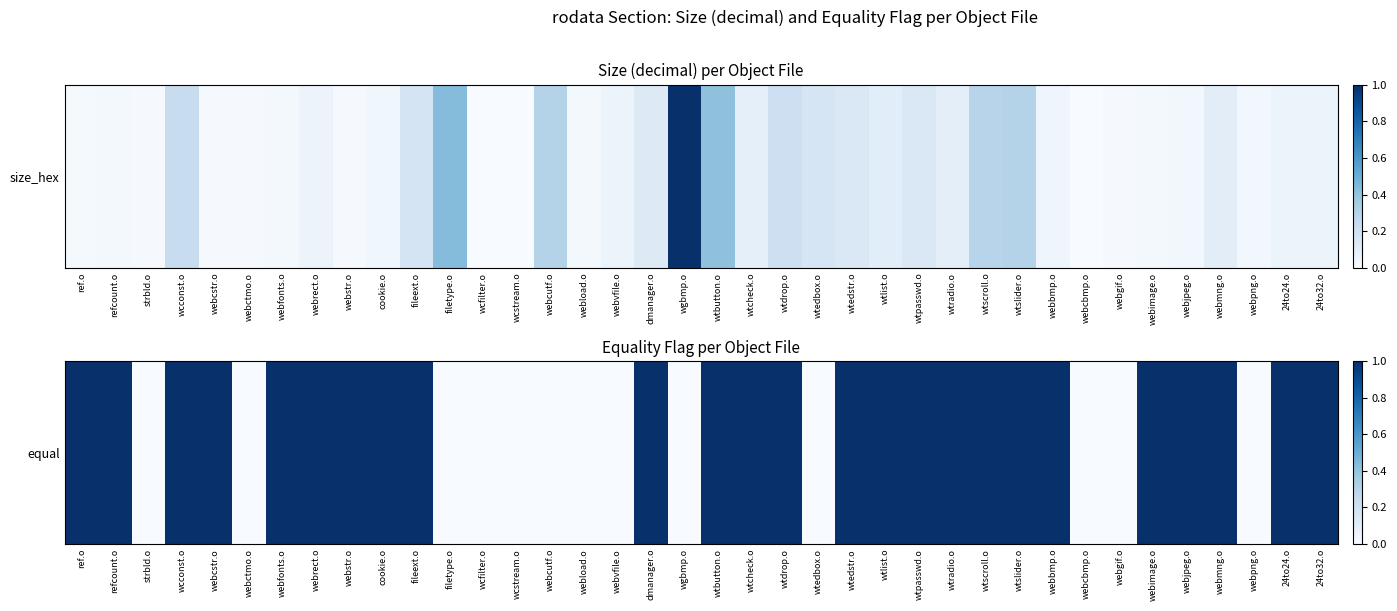

What is the change in value from wtedbox.o to wtslider.o?

+1